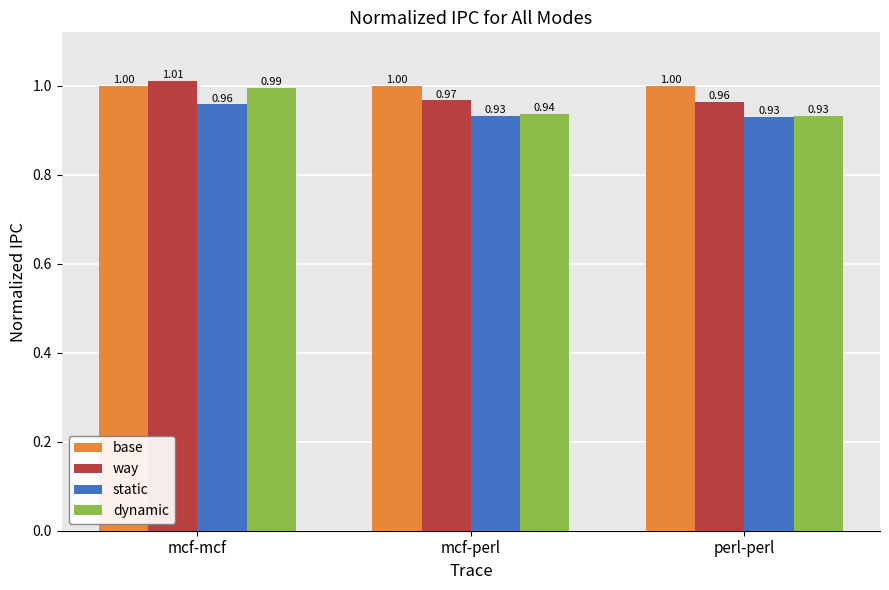

Does the chart contain stacked bars?

No